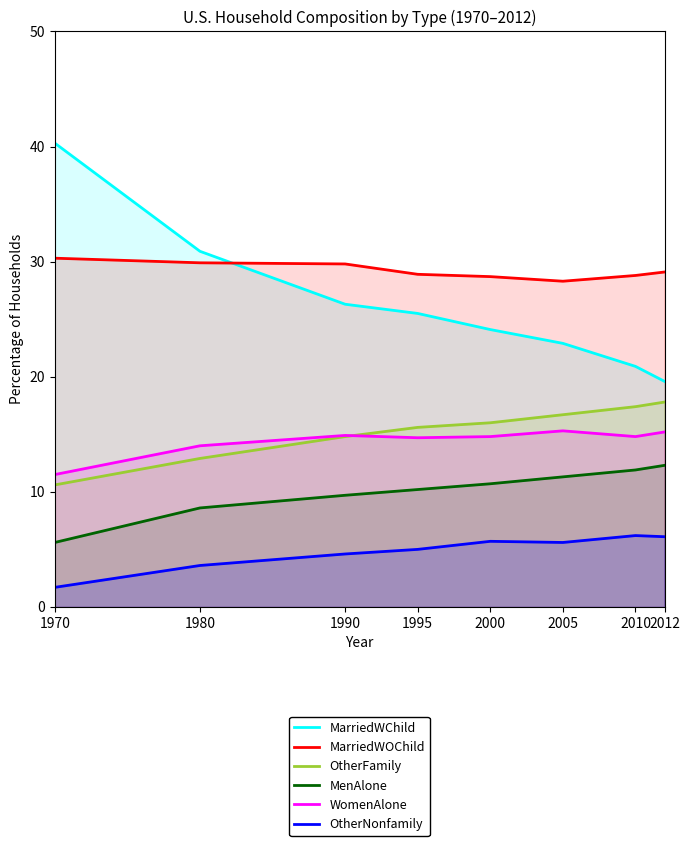

Rank the categories by MarriedWOChild value from lowest to highest.

2005, 2000, 2010, 1995, 2012, 1990, 1980, 1970